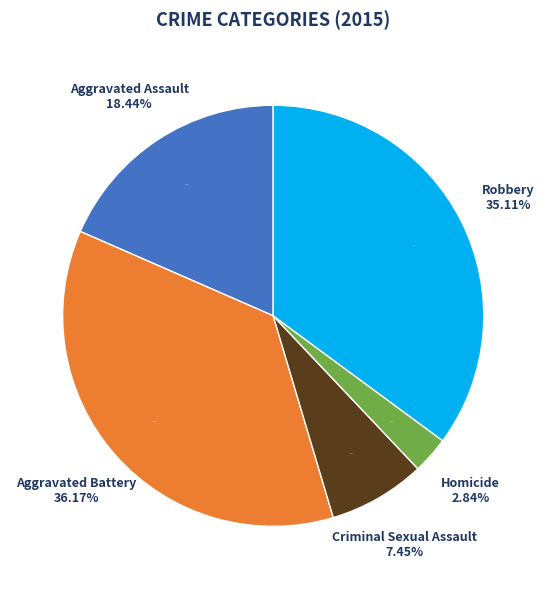

To the nearest percent, what is the average slice percentage?

20%